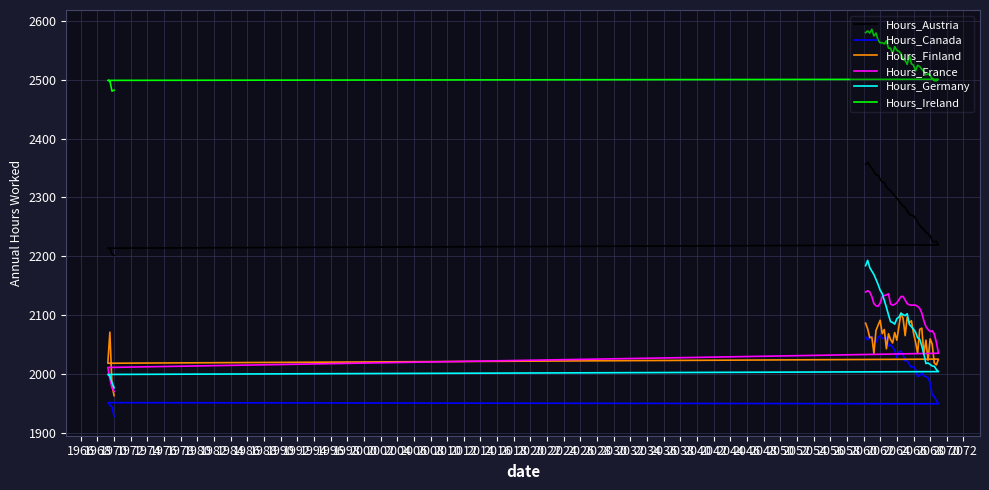

What is the spread (max minus min) of values at 2032?

542.4